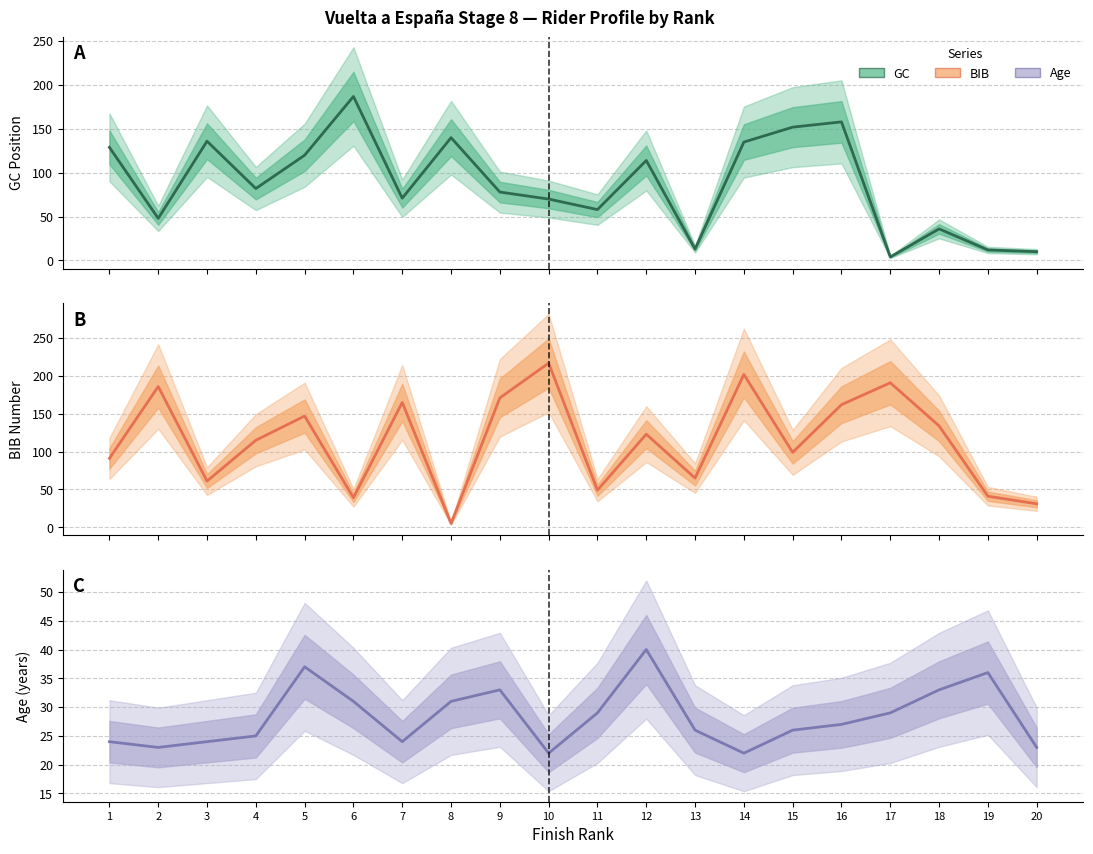

Where do Age and BIB first cross each other?

7 and 8